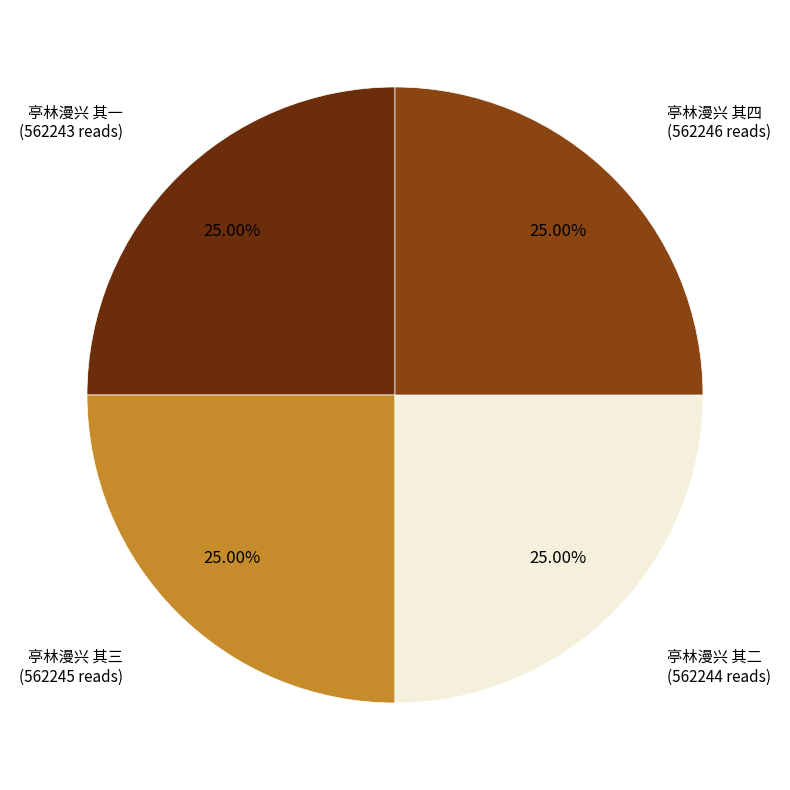

Is there a majority slice in this chart?

No